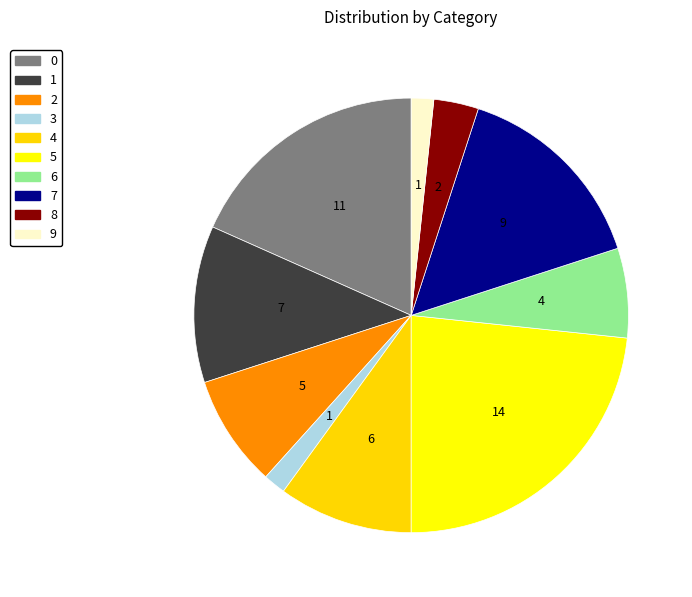

True or false: 5 accounts for 23% of the total.

True